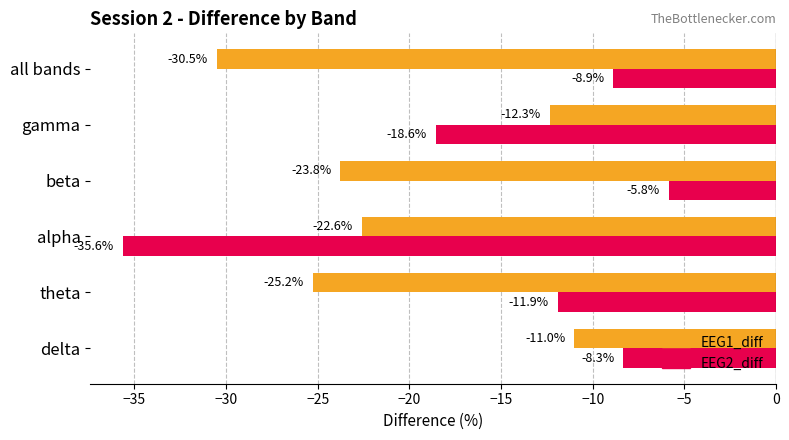

The value of EEG2_diff at delta is -8.3. True or false?

True